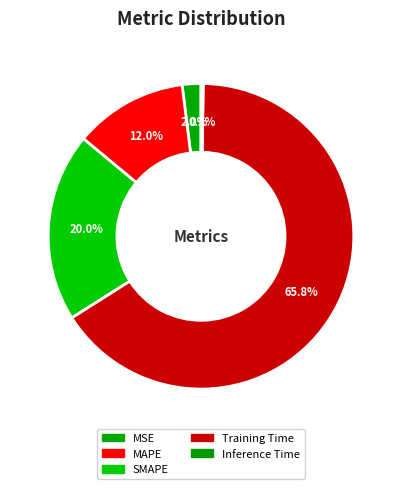

To the nearest percent, what is the combined percentage of MSE and MAPE?

14%